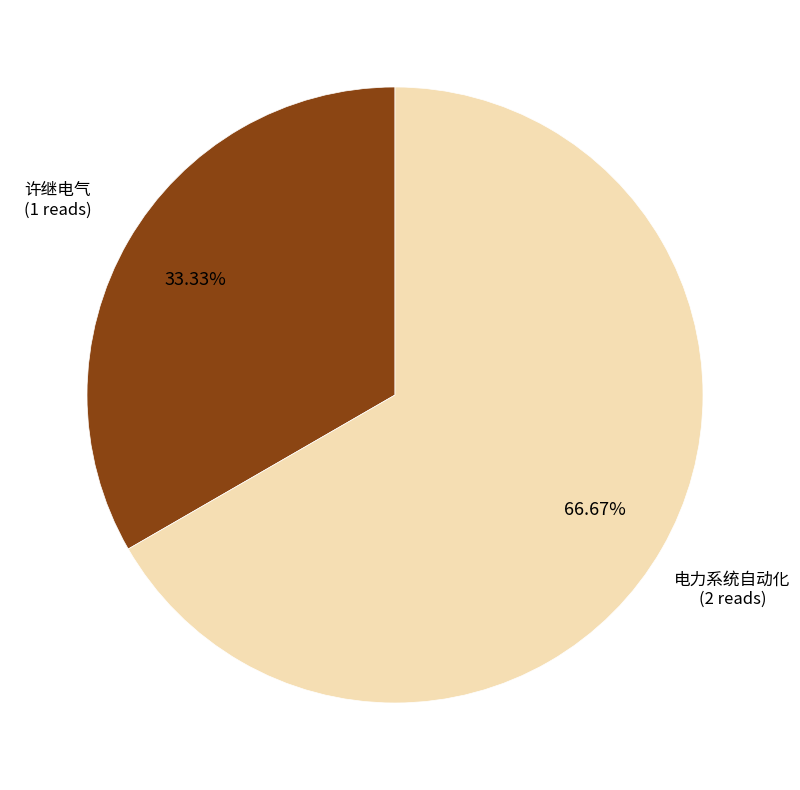

Is there a majority slice in this chart?

Yes